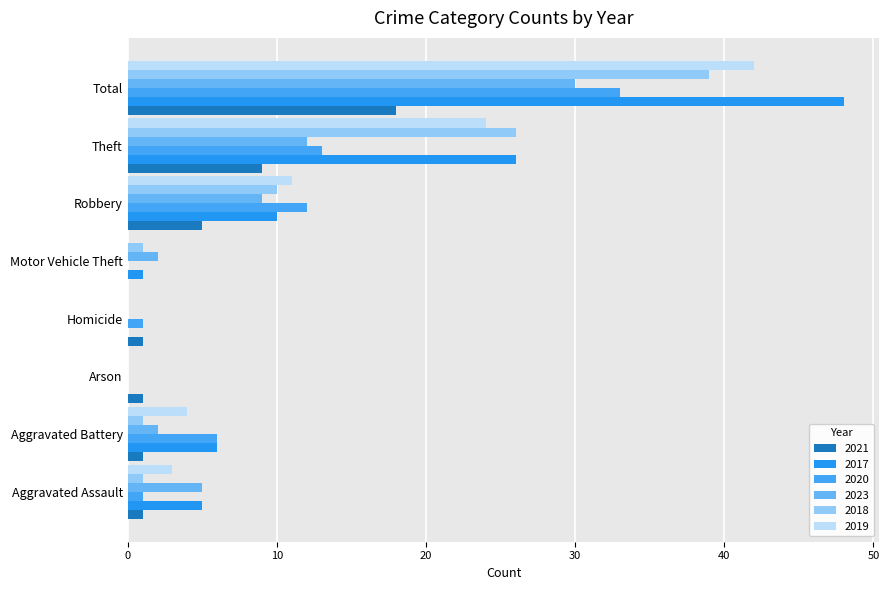

At which label is 2021 closest to 9?

Theft